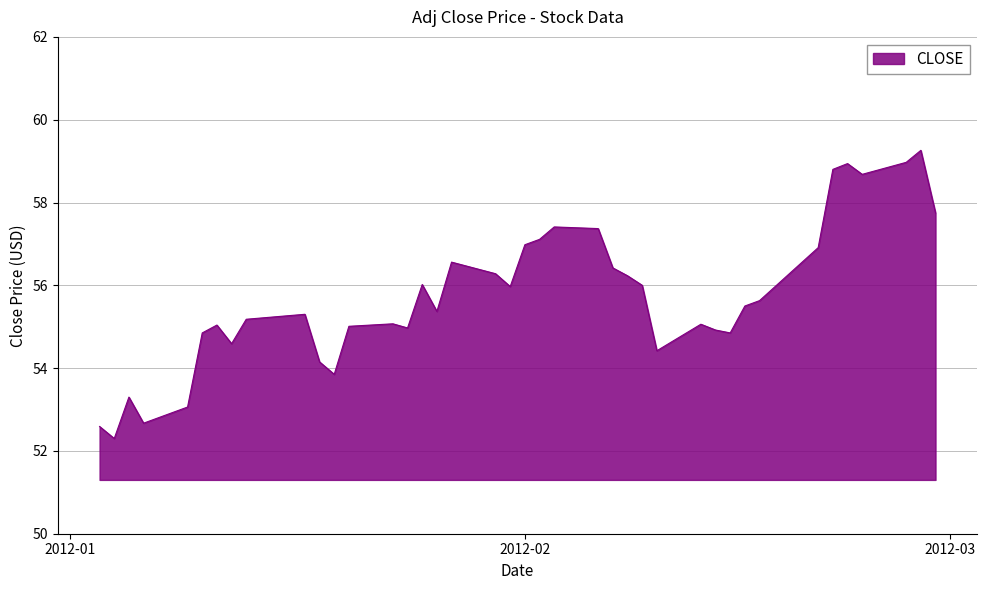

What is the greatest value displayed?

59.3